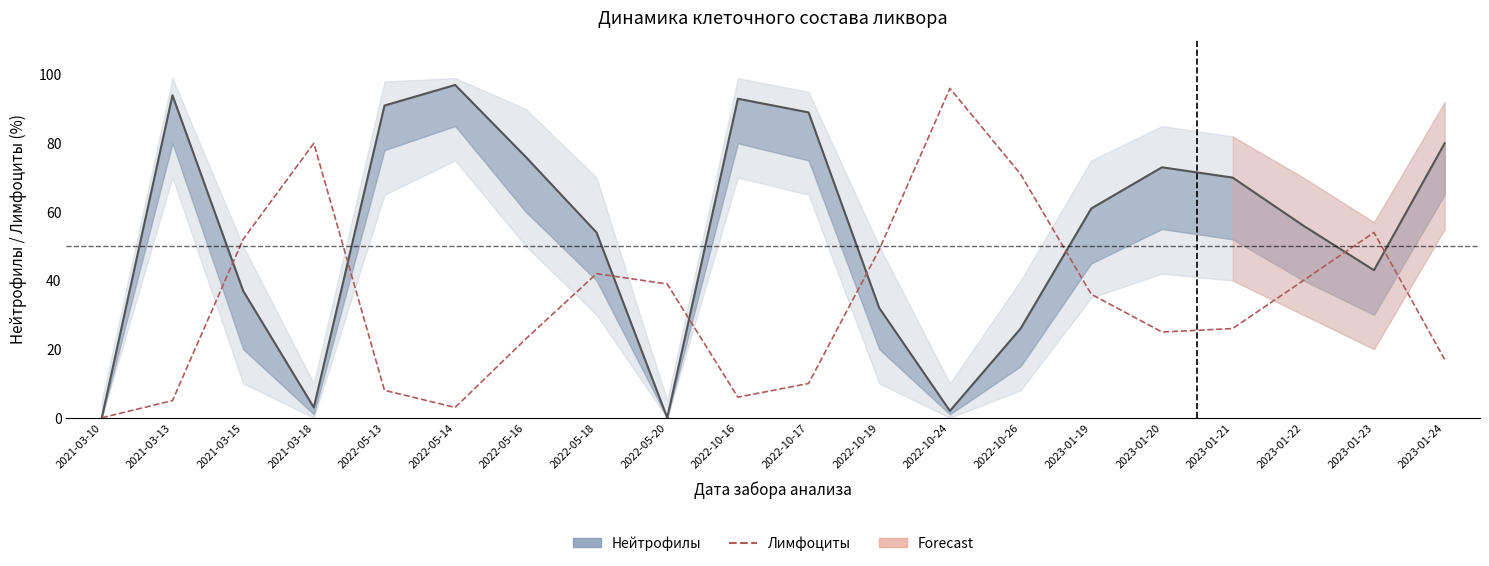

What is the greatest value displayed?

96